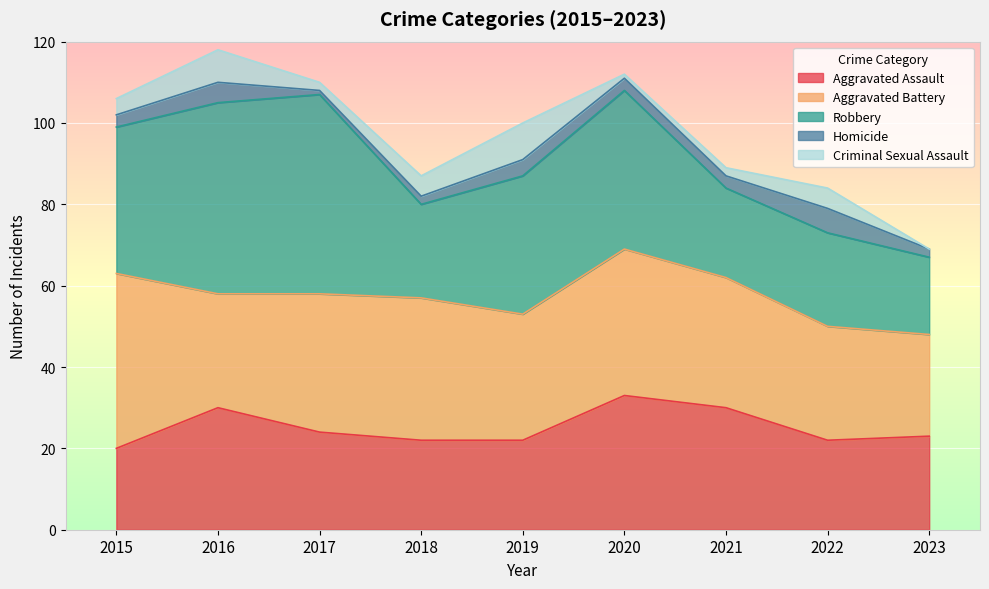

After their last crossing, which series has the higher values: Aggravated Assault or Aggravated Battery?

Aggravated Battery